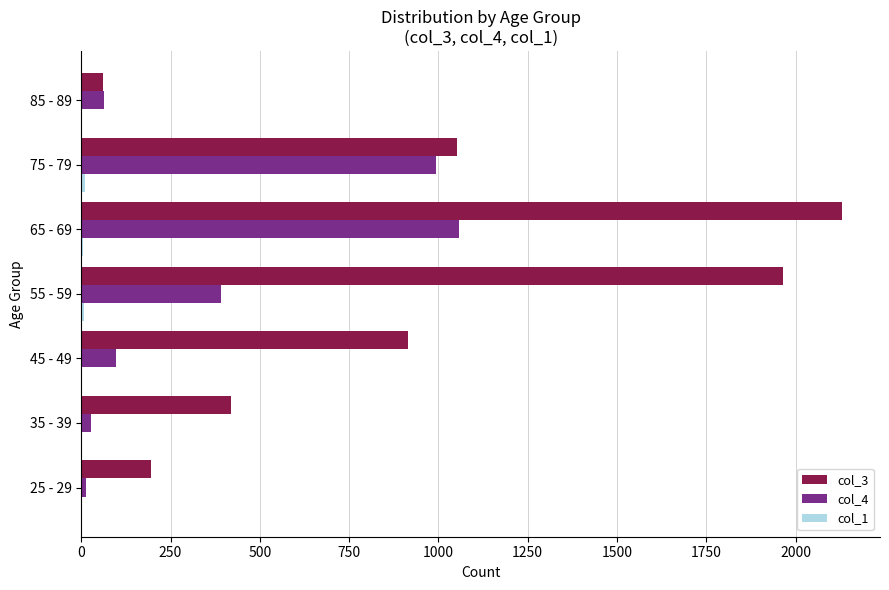

What is the greatest value displayed?

2130